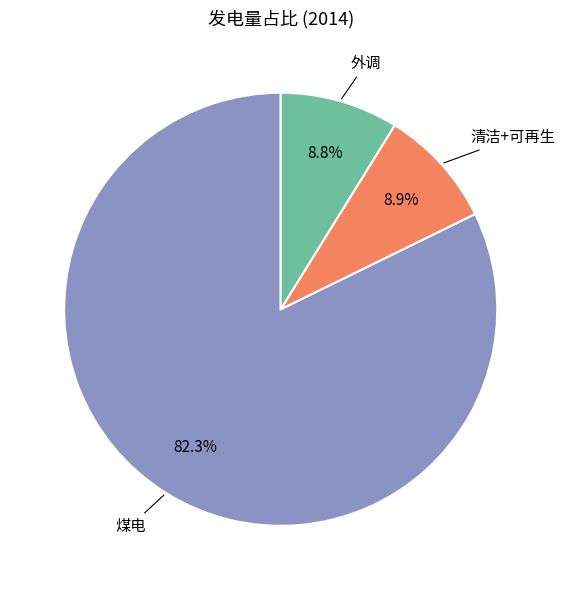

Does any single category account for the majority?

Yes